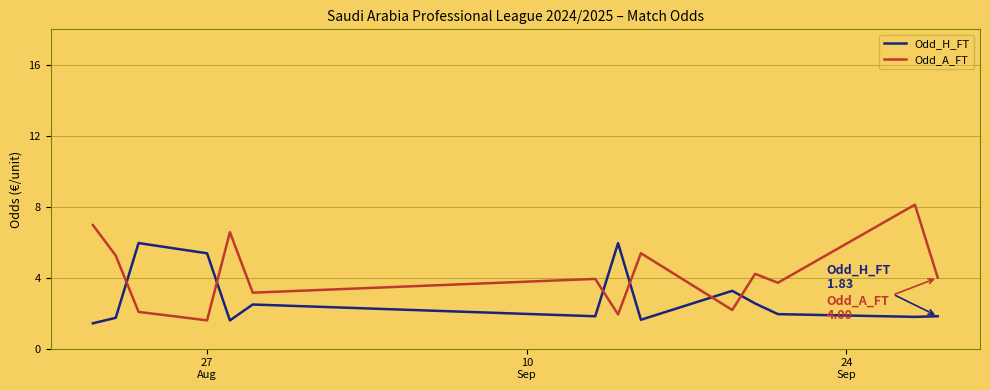

What is the difference between the maximum and minimum values in the Odd_H_FT series?

4.5